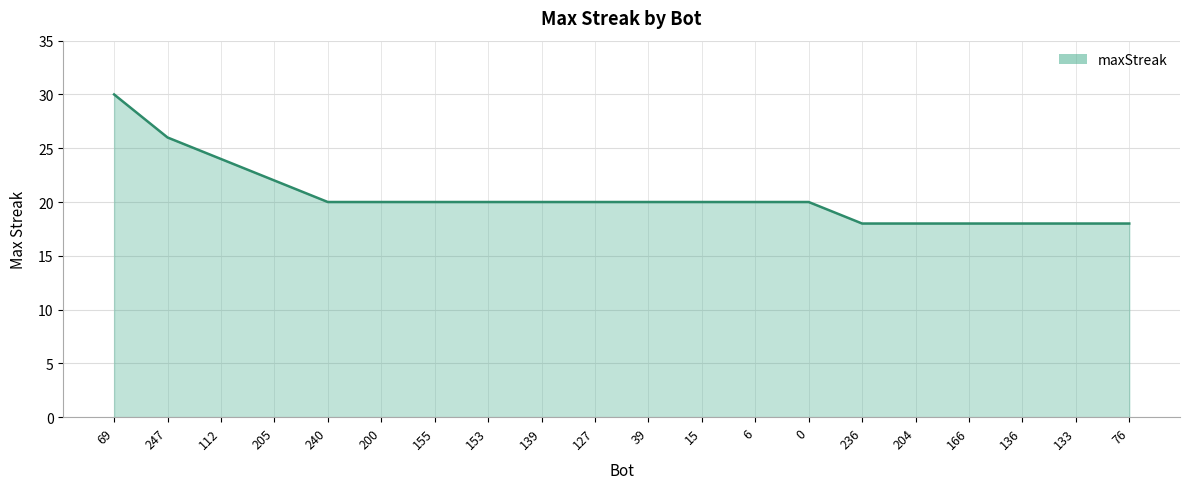

How many values are between 18 and 20?

16